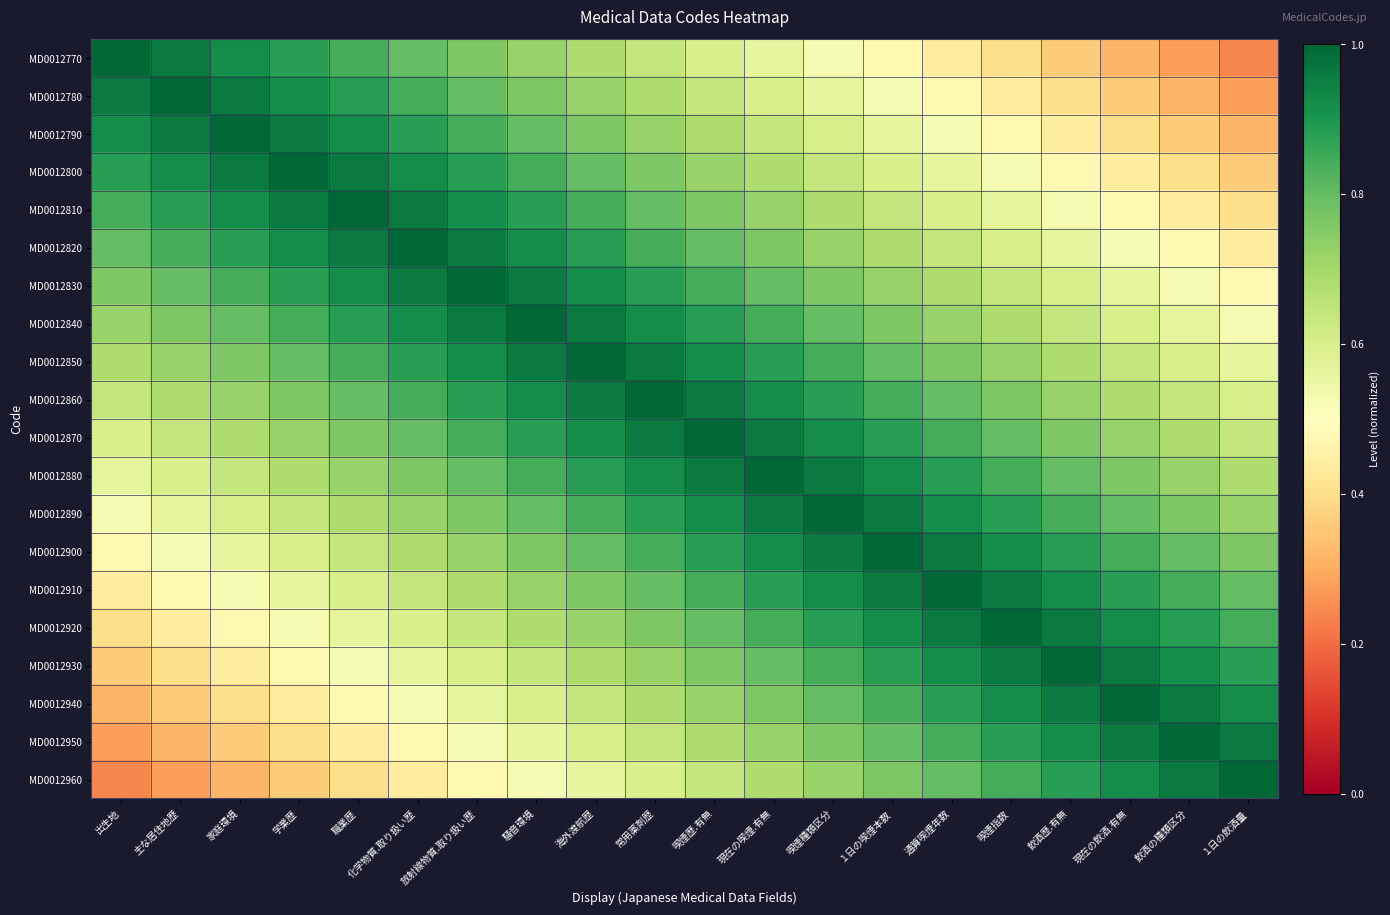

How many data points does each series have?

20